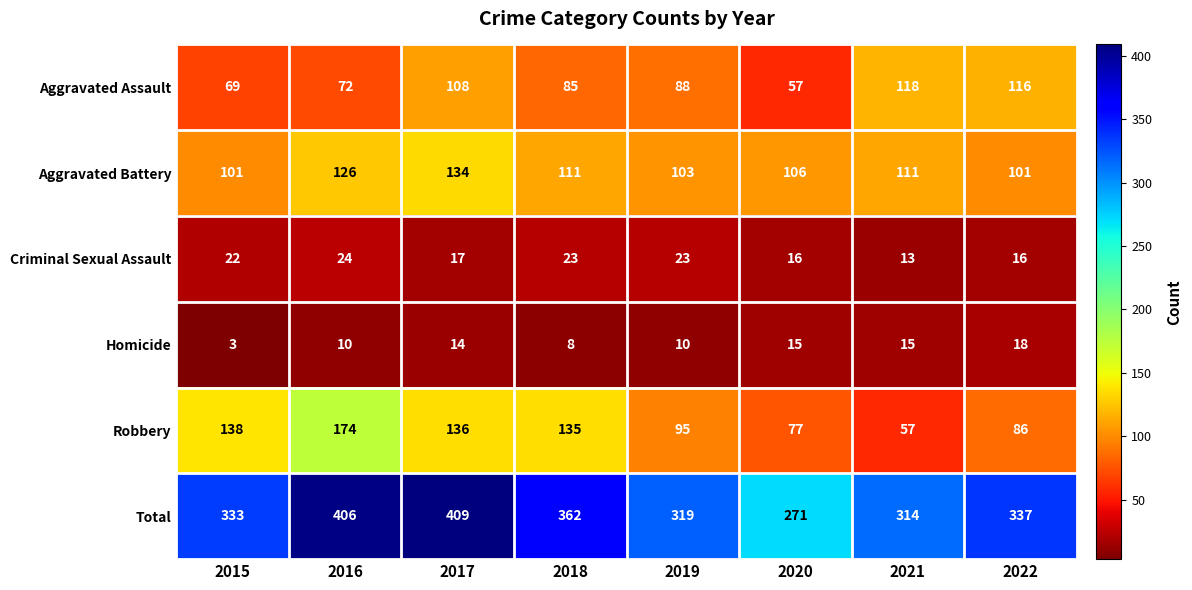

List the series in order of their peak value, highest first.

Total, Robbery, Aggravated Battery, Aggravated Assault, Criminal Sexual Assault, Homicide